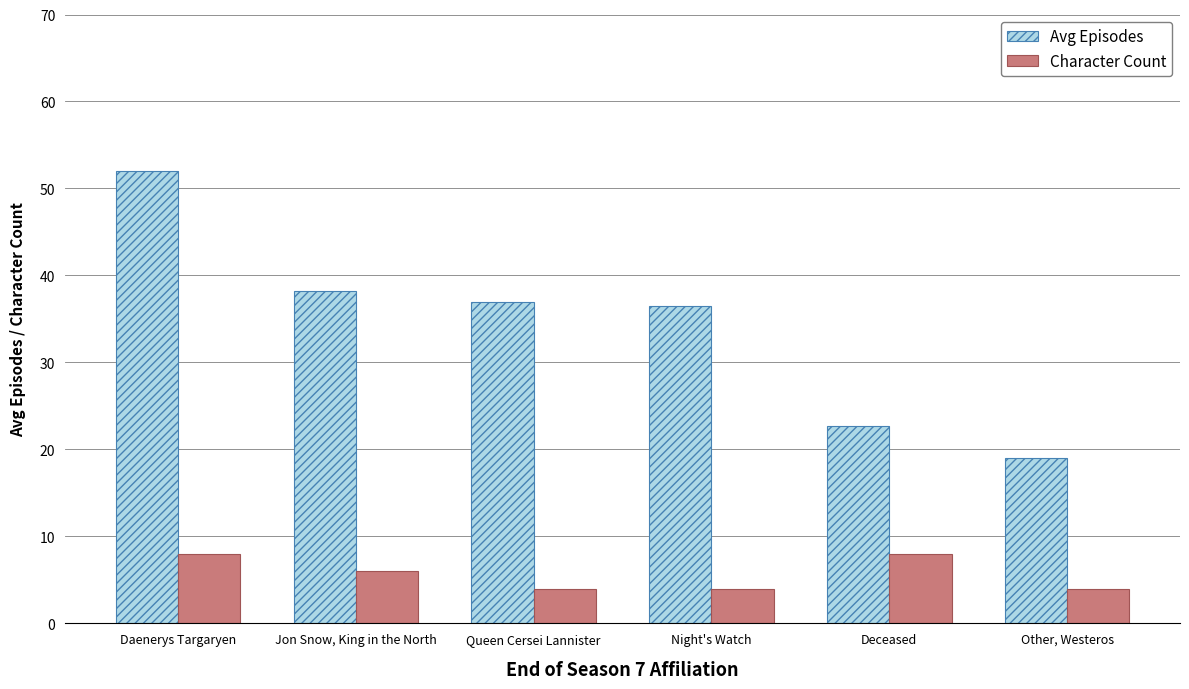

The Avg Episodes series shows 10.9 at Jon Snow, King in the North. True or false?

False